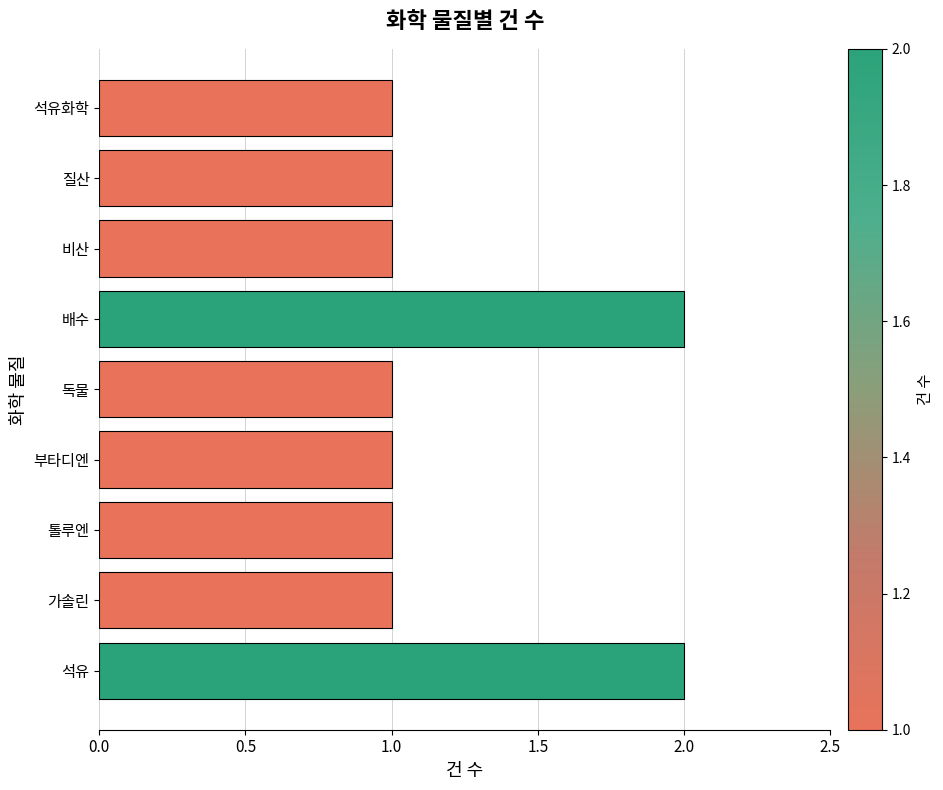

What is the ratio of the value at 석유화학 to the value at 비산?

1.0